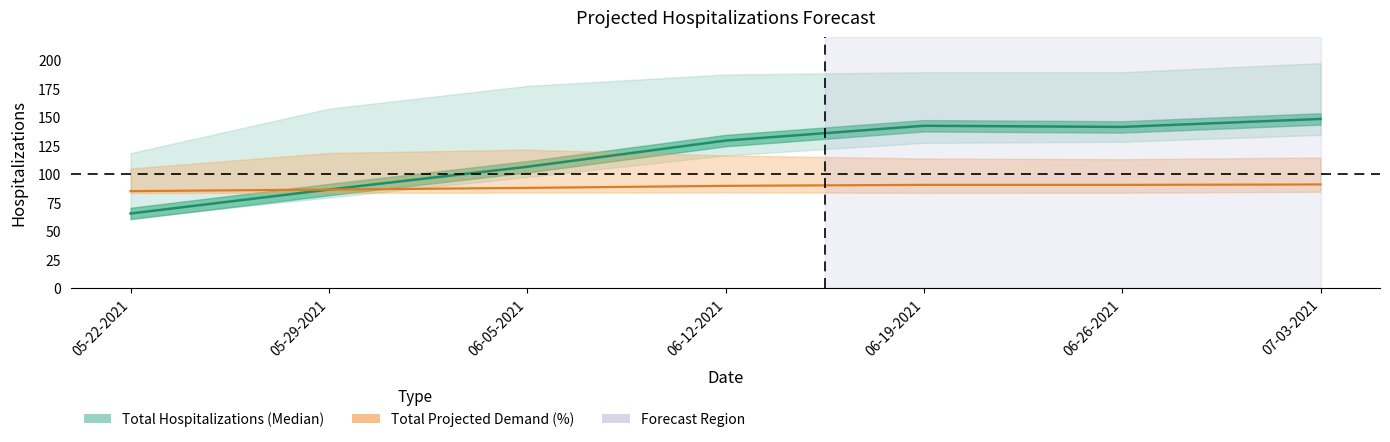

At which category does the chart reach its minimum across all series?

05-22-2021